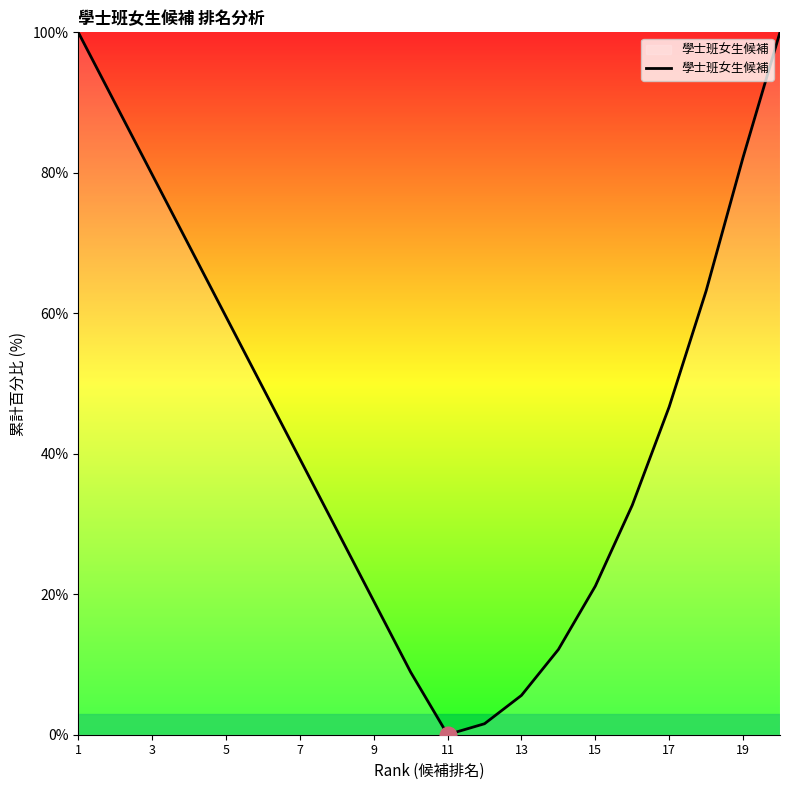

What is the difference between the maximum and minimum values?

100.0